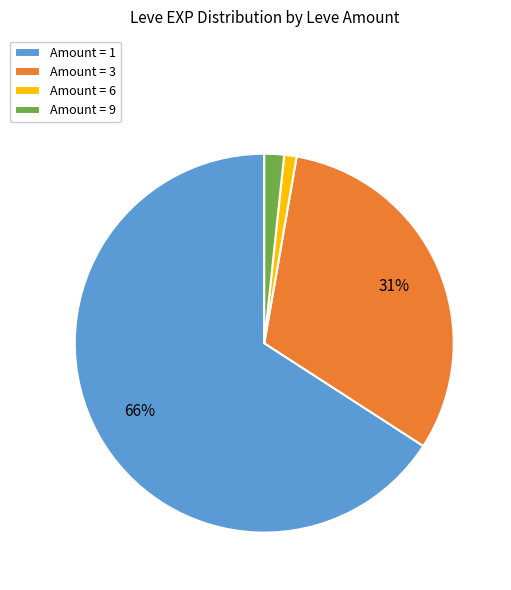

To the nearest percent, what is the average slice percentage?

25%